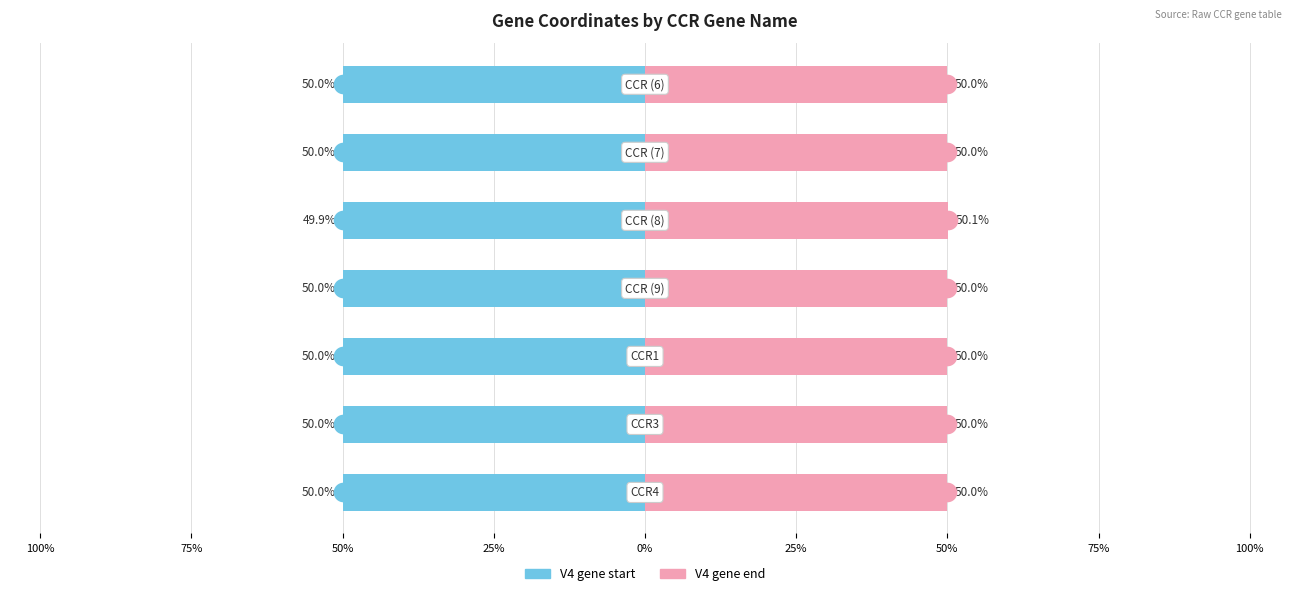

Which series has the largest total across all categories?

V4 gene end